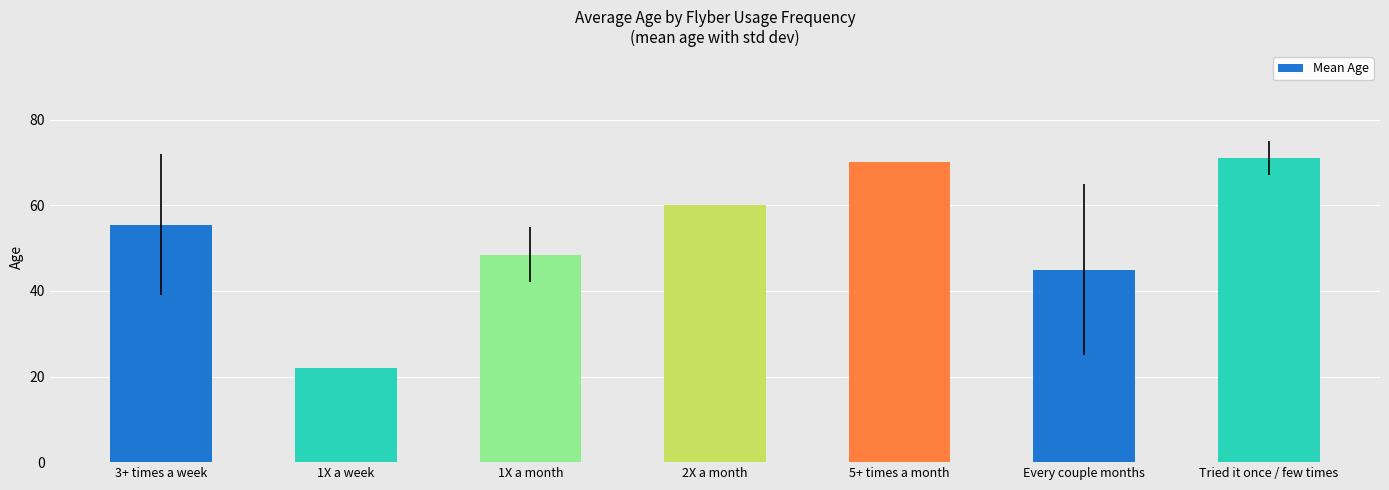

What is the sum of the values at Tried it once / few times and Every couple months?

116.0